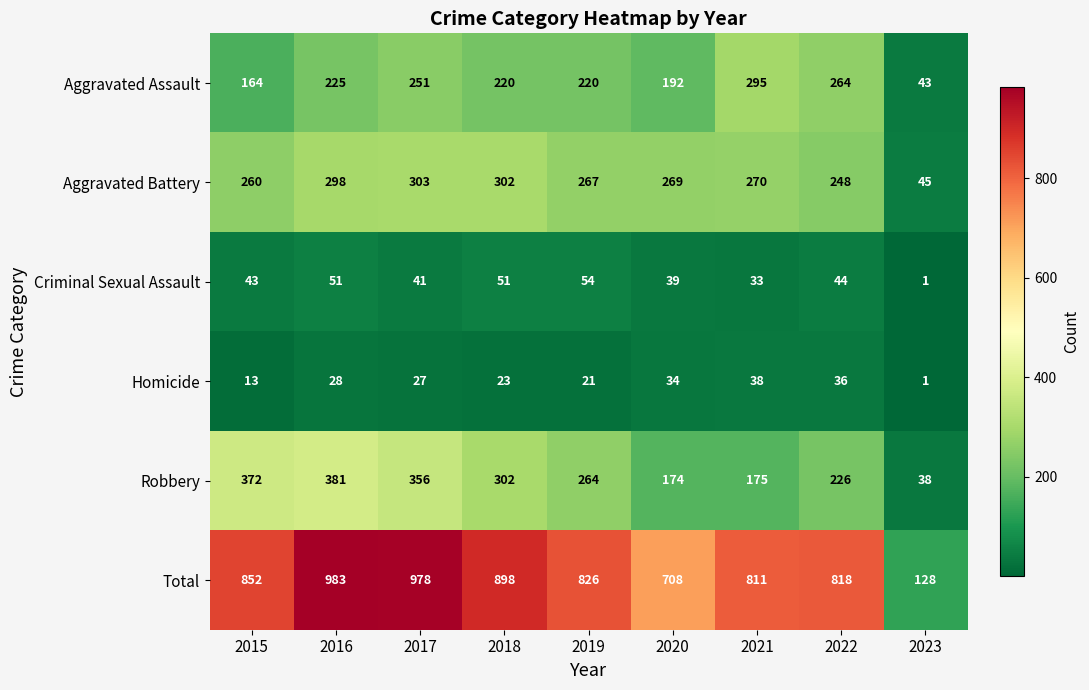

What value does the Aggravated Battery series have at 2018?

302